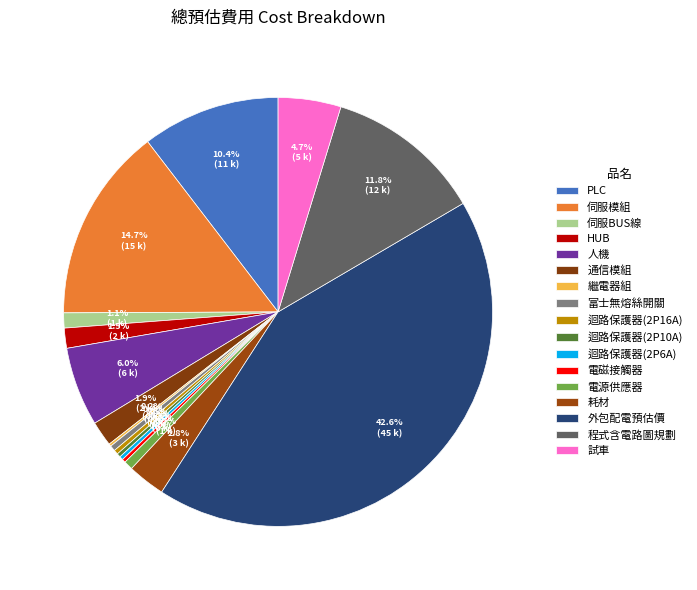

How many segments does this pie chart have?

17